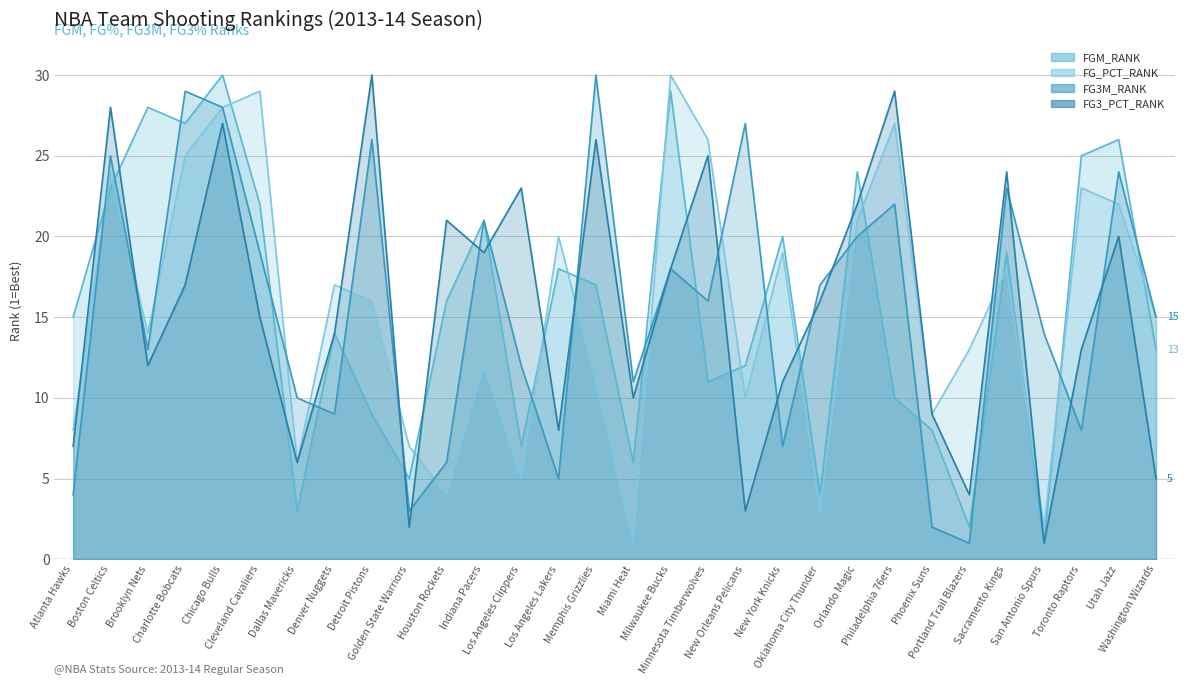

What is the label of the 10th point from the left?

Golden State Warriors